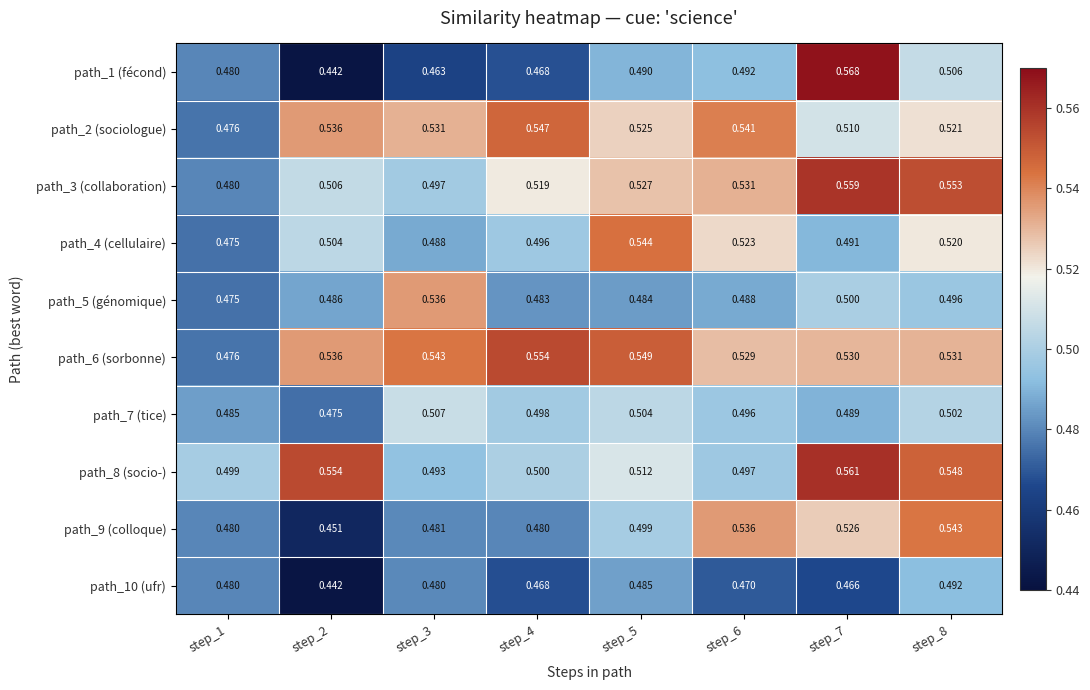

Which category has the highest value across all series?

step_7